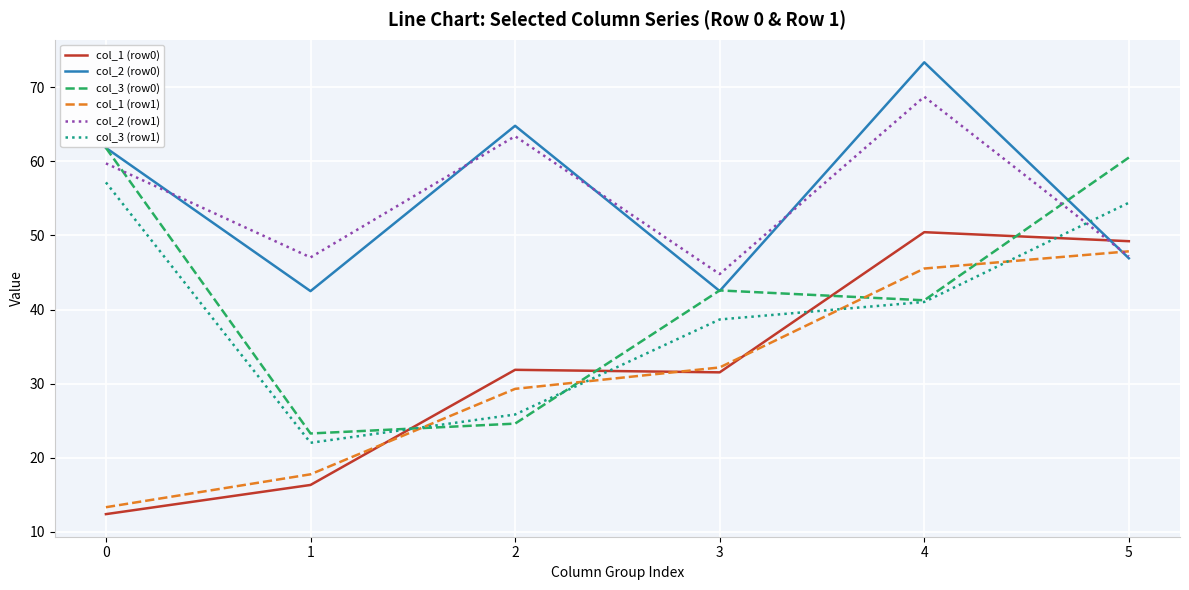

What are all the series names shown in the legend?

col_1 (row0), col_2 (row0), col_3 (row0), col_1 (row1), col_2 (row1), col_3 (row1)